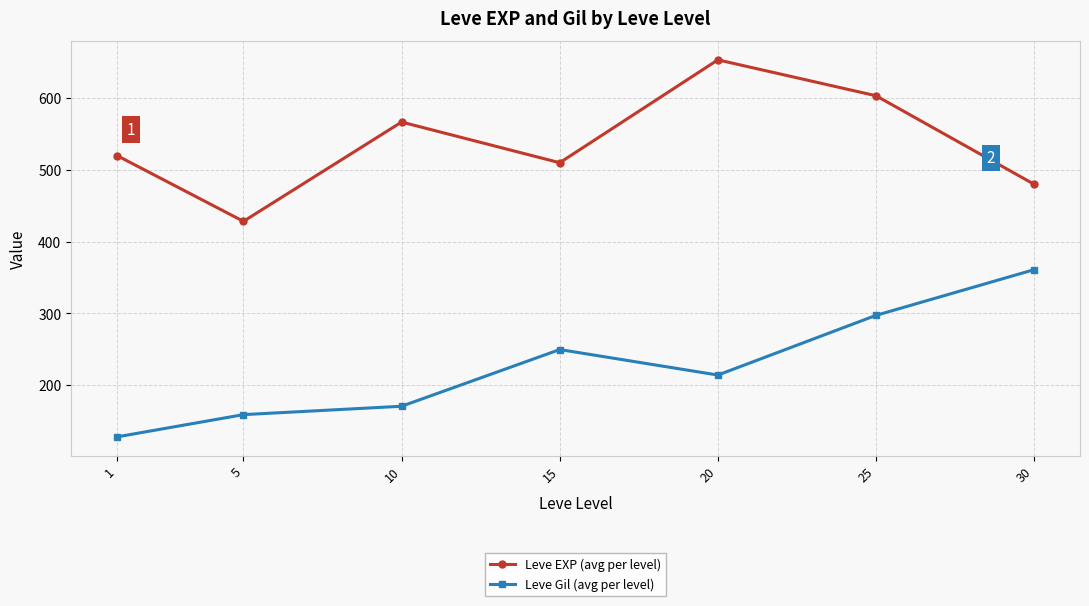

At 30, list the series in order from largest to smallest.

Leve EXP (avg per level), Leve Gil (avg per level)